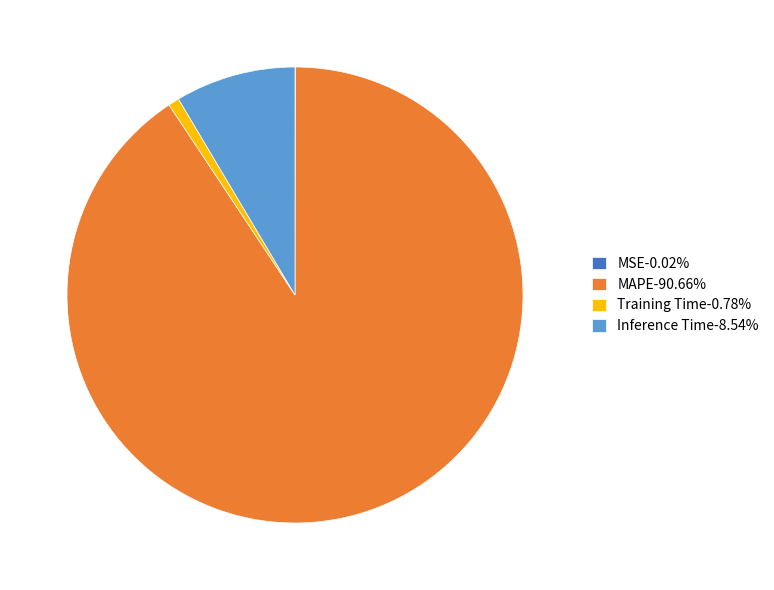

Is MAPE-90.66% the majority of the pie?

Yes